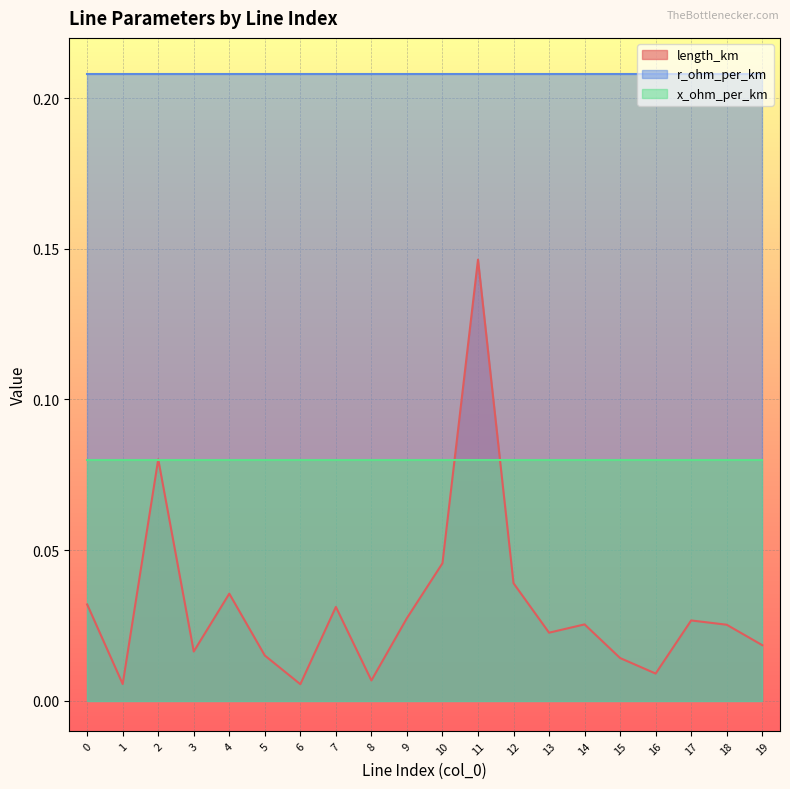

Rank the categories by r_ohm_per_km value from lowest to highest.

0, 1, 2, 3, 4, 5, 6, 7, 8, 9, 10, 11, 12, 13, 14, 15, 16, 17, 18, 19